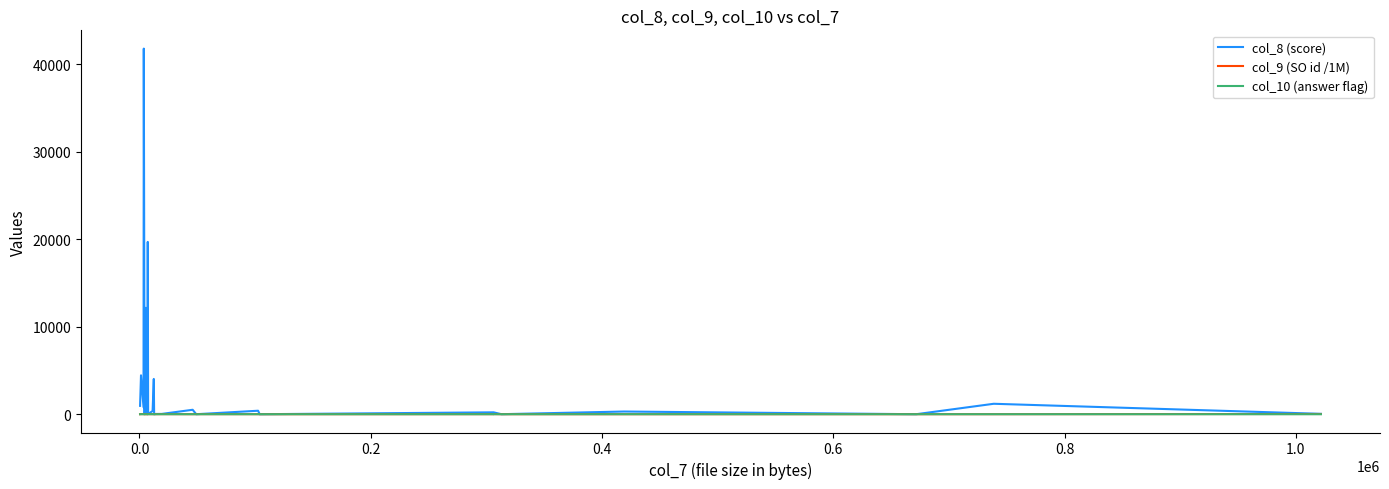

True or false: col_9 (SO id /1M) and col_10 (answer flag) cross at least once.

True